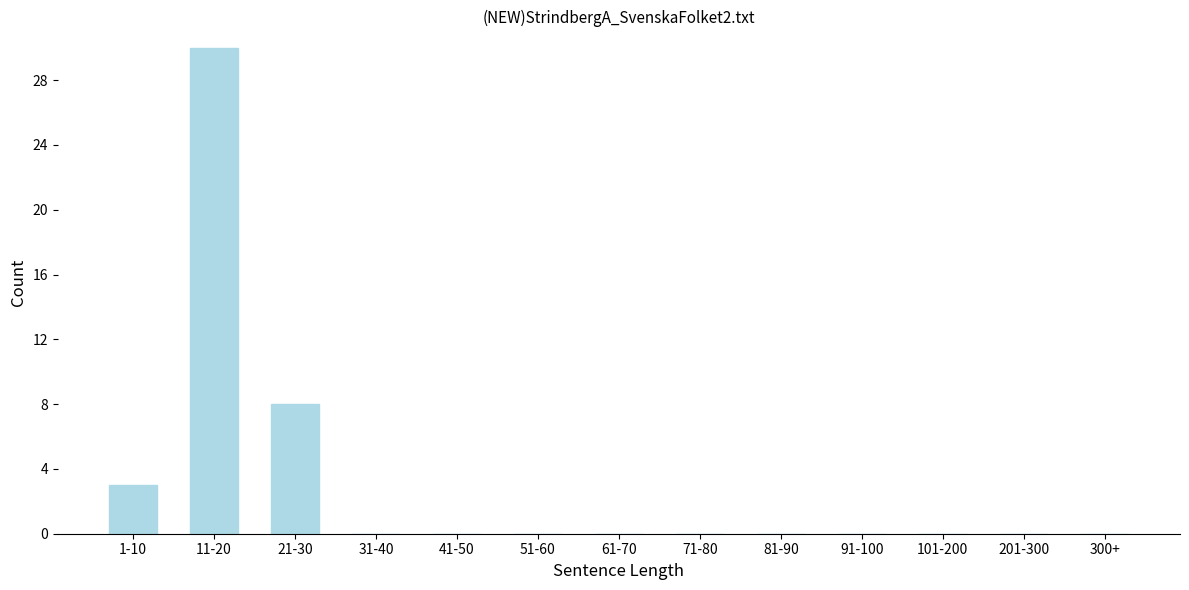

Reading left to right, list all the values displayed in this chart.

1-10=3	11-20=30	21-30=8	31-40=0	41-50=0	51-60=0	61-70=0	71-80=0	81-90=0	91-100=0	101-200=0	201-300=0	300+=0